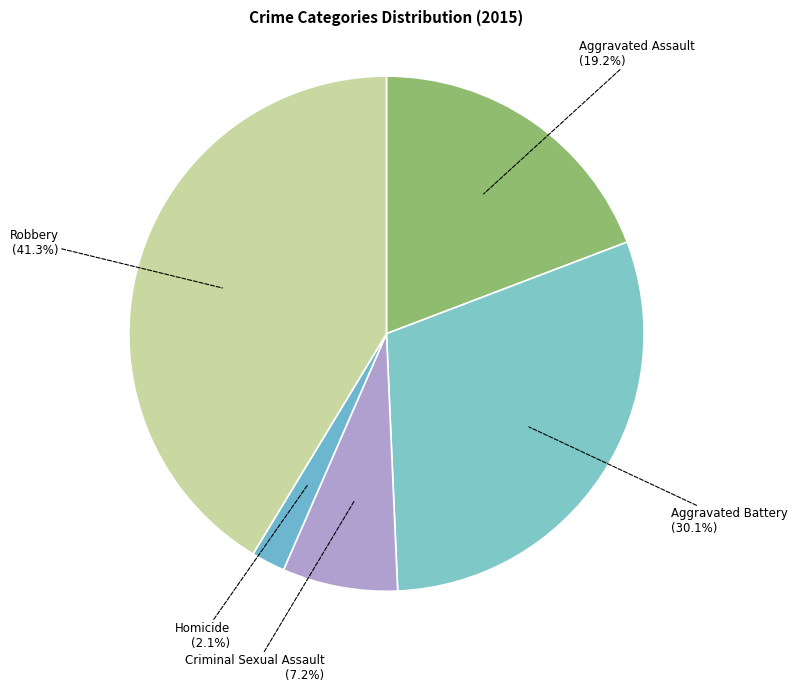

Which category has the smallest portion of the pie?

Homicide